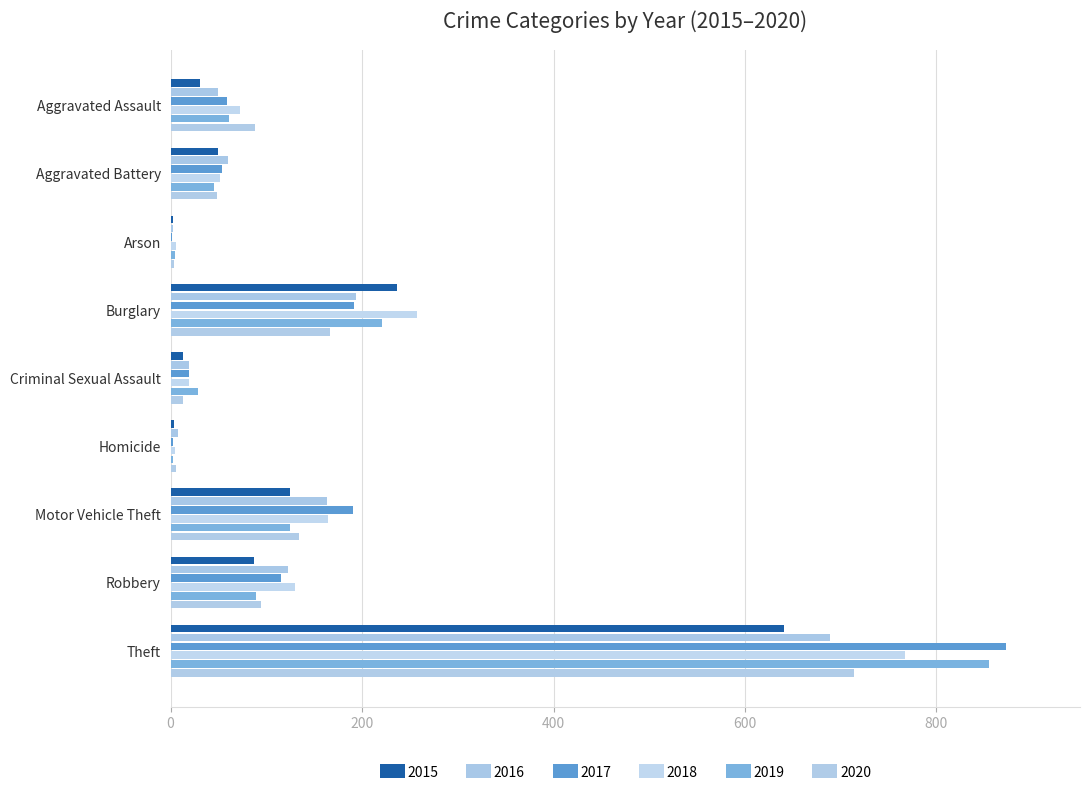

Which category has the highest value in the 2015 series?

Theft